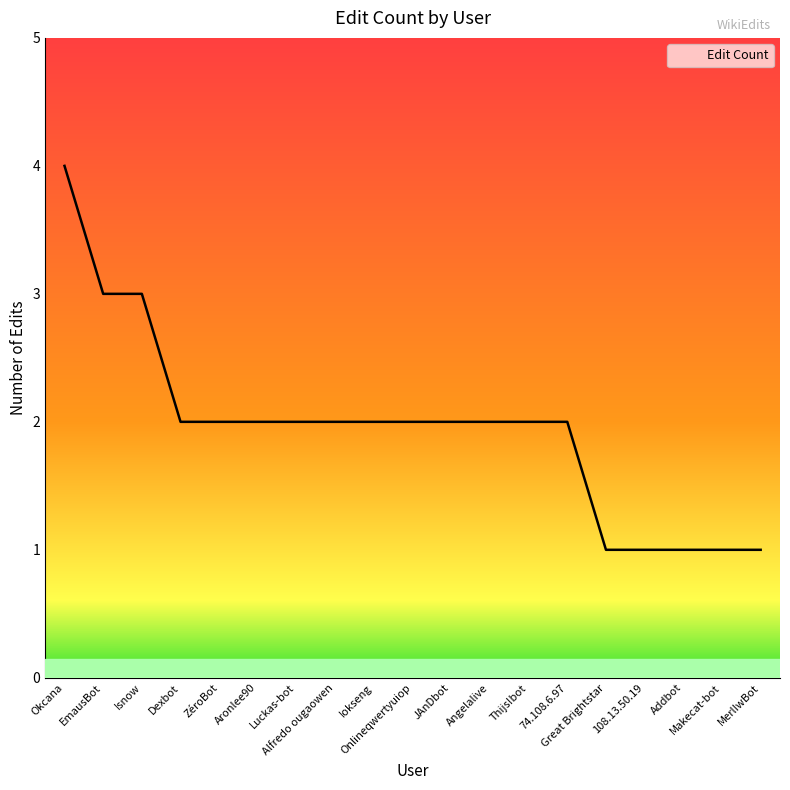

What is the maximum value shown in the chart?

4